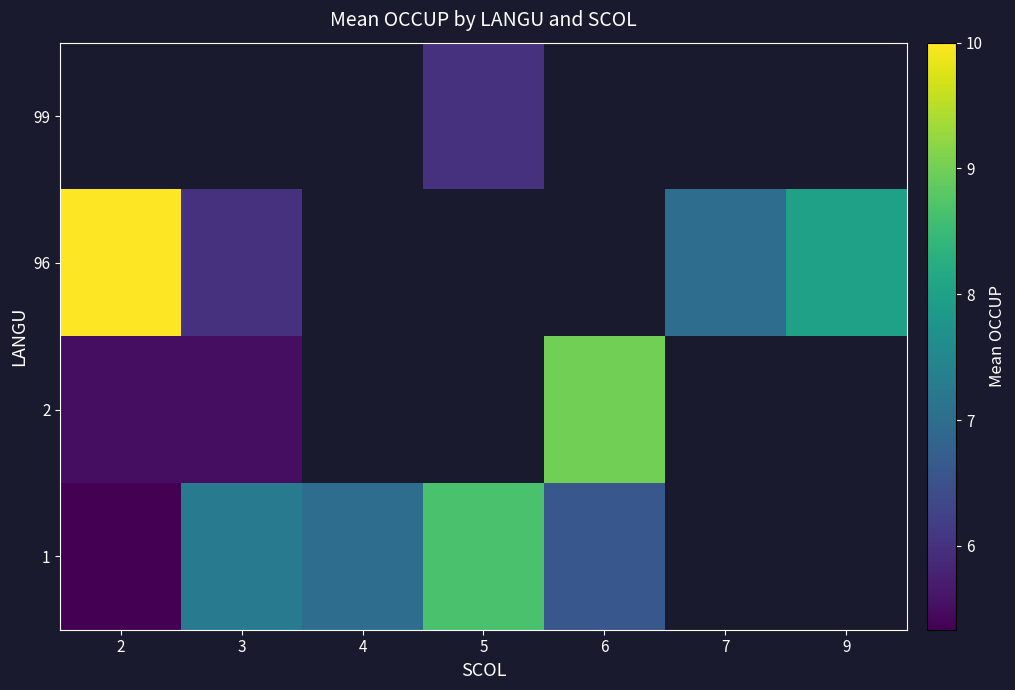

How many distinct data groups are displayed?

4